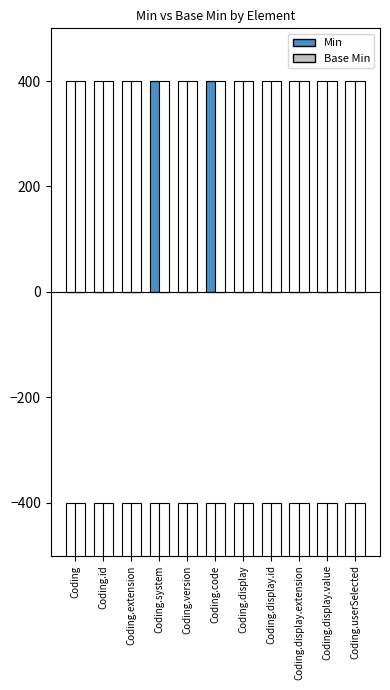

What is the total value across all series at Coding.system?

400